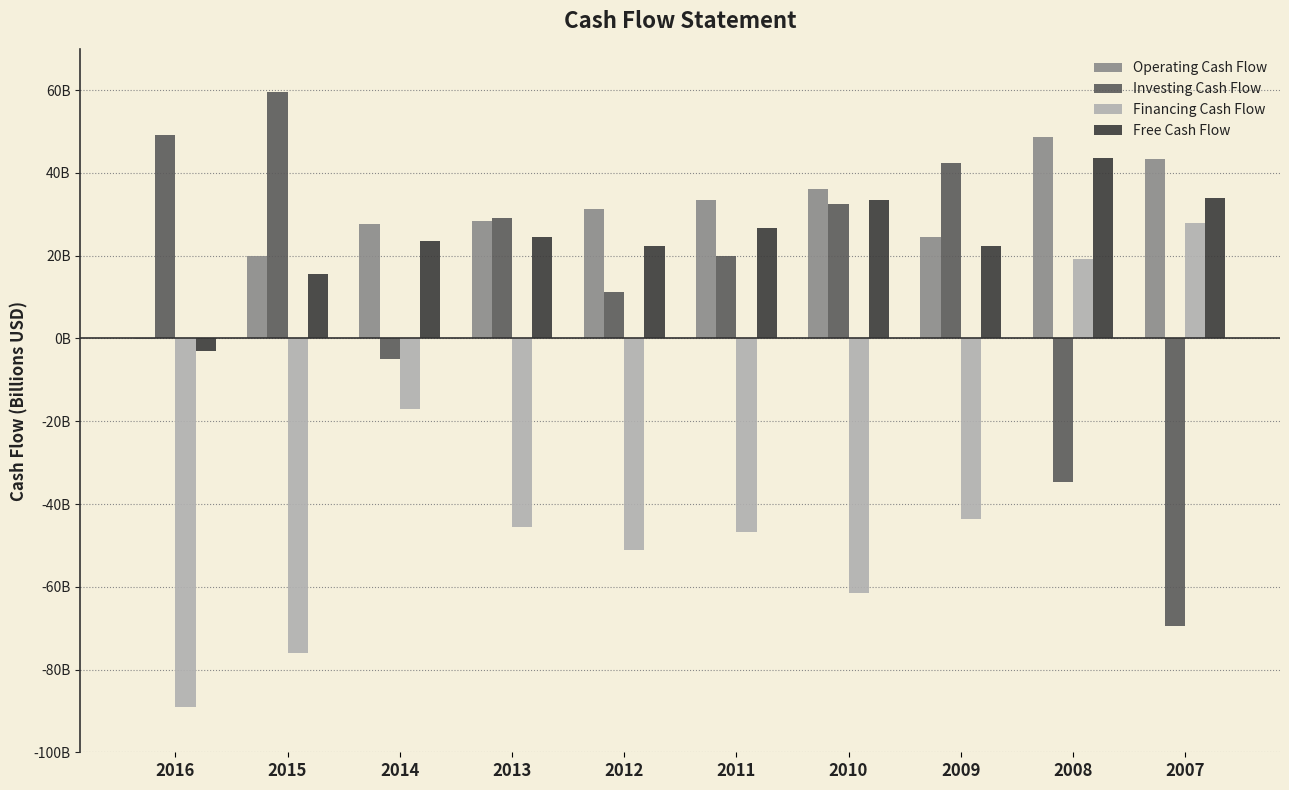

Which series has the largest range (max minus min)?

Investing Cash Flow